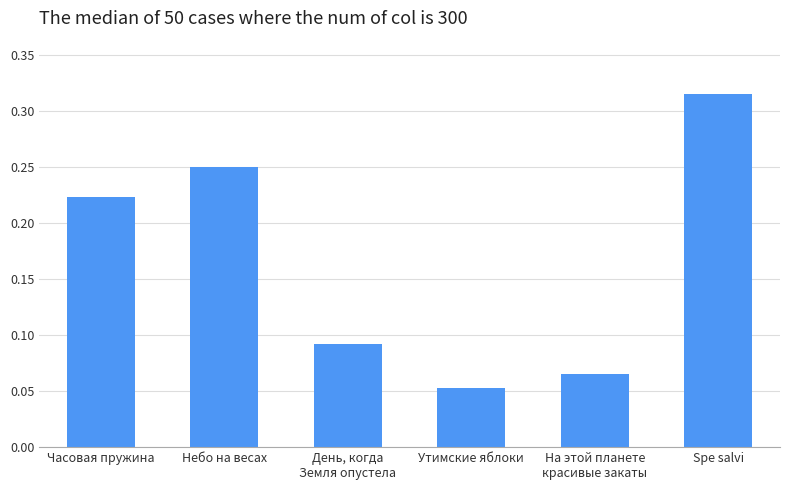

What is the label of the 2nd bar from the left?

Небо на весах